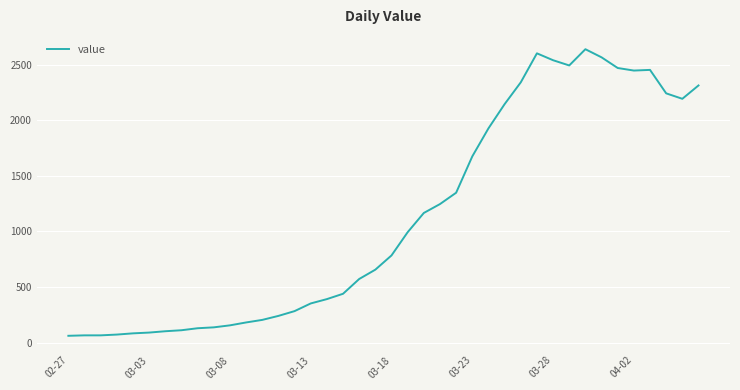

What is the sum of all values?

44971